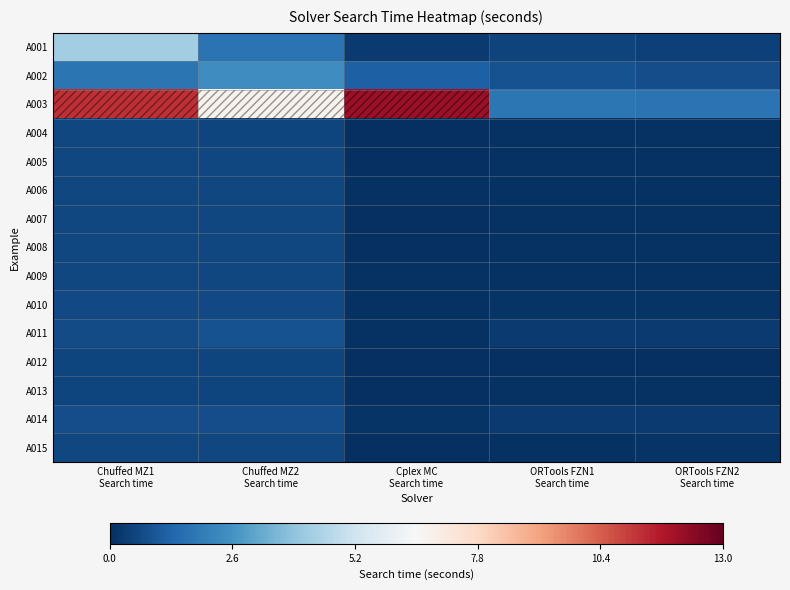

Reading left to right, list all the values displayed in this chart.

A001: Chuffed MZ1
Search time=4.2	Chuffed MZ2
Search time=1.7	Cplex MC
Search time=0.3	ORTools FZN1
Search time=0.5	ORTools FZN2
Search time=0.4
A002: Chuffed MZ1
Search time=1.8	Chuffed MZ2
Search time=2.4	Cplex MC
Search time=1.2	ORTools FZN1
Search time=0.9	ORTools FZN2
Search time=0.7
A003: Chuffed MZ1
Search time=11.3	Chuffed MZ2
Search time=6.7	Cplex MC
Search time=12.1	ORTools FZN1
Search time=1.8	ORTools FZN2
Search time=1.7
A004: Chuffed MZ1
Search time=0.6	Chuffed MZ2
Search time=0.6	Cplex MC
Search time=0.0	ORTools FZN1
Search time=0.1	ORTools FZN2
Search time=0.1
A005: Chuffed MZ1
Search time=0.6	Chuffed MZ2
Search time=0.6	Cplex MC
Search time=0.0	ORTools FZN1
Search time=0.1	ORTools FZN2
Search time=0.1
A006: Chuffed MZ1
Search time=0.6	Chuffed MZ2
Search time=0.6	Cplex MC
Search time=0.1	ORTools FZN1
Search time=0.1	ORTools FZN2
Search time=0.1
A007: Chuffed MZ1
Search time=0.6	Chuffed MZ2
Search time=0.6	Cplex MC
Search time=0.0	ORTools FZN1
Search time=0.1	ORTools FZN2
Search time=0.1
A008: Chuffed MZ1
Search time=0.6	Chuffed MZ2
Search time=0.6	Cplex MC
Search time=0.0	ORTools FZN1
Search time=0.1	ORTools FZN2
Search time=0.1
A009: Chuffed MZ1
Search time=0.6	Chuffed MZ2
Search time=0.6	Cplex MC
Search time=0.1	ORTools FZN1
Search time=0.1	ORTools FZN2
Search time=0.1
A010: Chuffed MZ1
Search time=0.6	Chuffed MZ2
Search time=0.6	Cplex MC
Search time=0.1	ORTools FZN1
Search time=0.1	ORTools FZN2
Search time=0.1
A011: Chuffed MZ1
Search time=0.7	Chuffed MZ2
Search time=0.8	Cplex MC
Search time=0.1	ORTools FZN1
Search time=0.3	ORTools FZN2
Search time=0.3
A012: Chuffed MZ1
Search time=0.6	Chuffed MZ2
Search time=0.5	Cplex MC
Search time=0.0	ORTools FZN1
Search time=0.0	ORTools FZN2
Search time=0.0
A013: Chuffed MZ1
Search time=0.6	Chuffed MZ2
Search time=0.6	Cplex MC
Search time=0.0	ORTools FZN1
Search time=0.1	ORTools FZN2
Search time=0.1
A014: Chuffed MZ1
Search time=0.8	Chuffed MZ2
Search time=0.7	Cplex MC
Search time=0.1	ORTools FZN1
Search time=0.3	ORTools FZN2
Search time=0.3
A015: Chuffed MZ1
Search time=0.6	Chuffed MZ2
Search time=0.6	Cplex MC
Search time=0.0	ORTools FZN1
Search time=0.1	ORTools FZN2
Search time=0.1